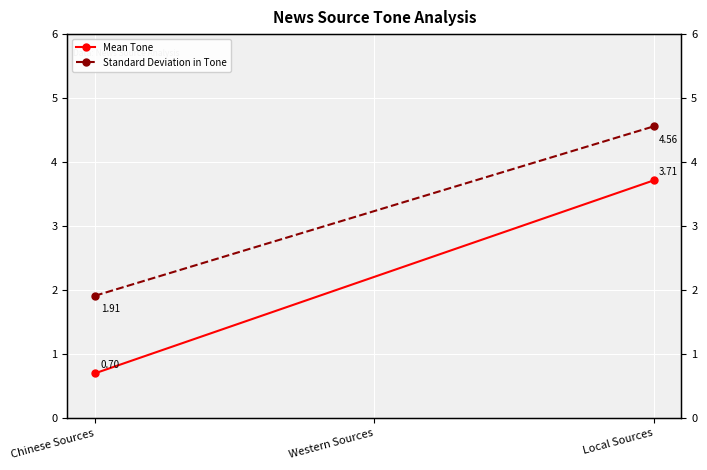

What is the spread (max minus min) of values at Local Sources?

0.8